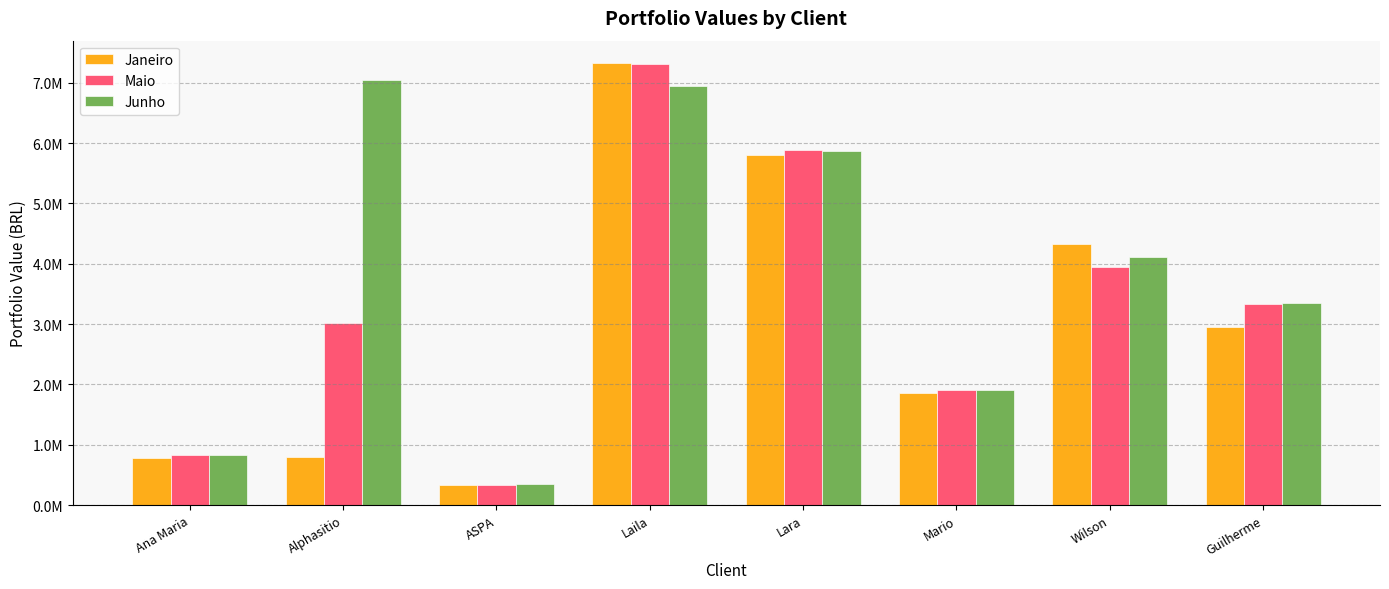

What is the label of the 3rd bar from the right?

Mario